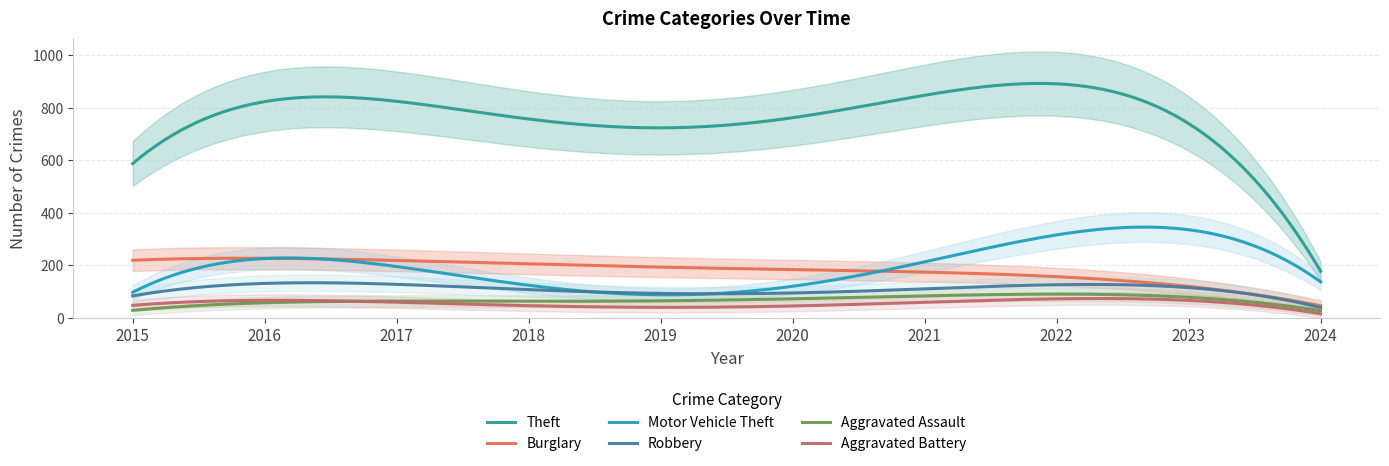

What is the minimum value for Theft?

176.6